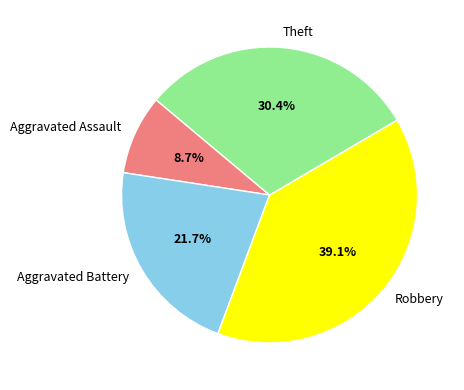

Rank the categories by value from lowest to highest.

Aggravated Assault, Aggravated Battery, Theft, Robbery